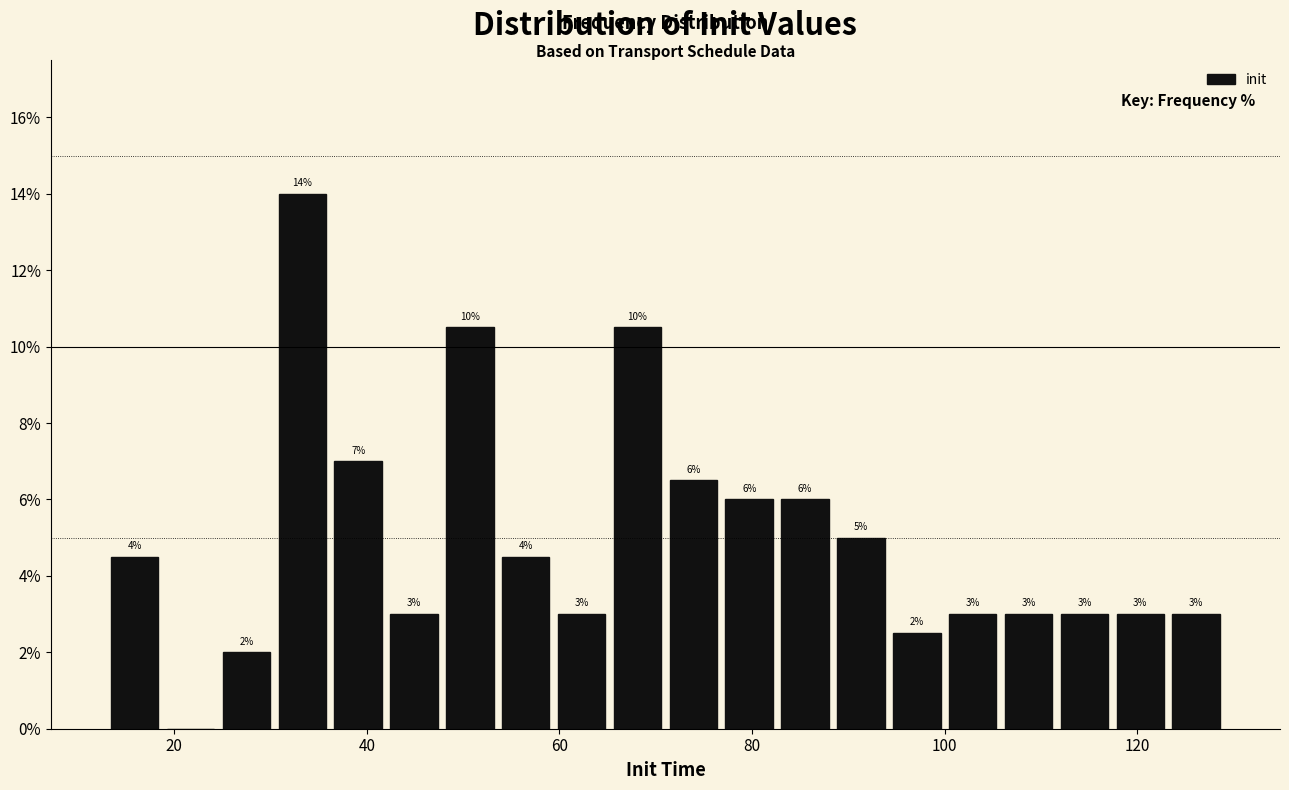

Read against the x-axis, roughly where is the centre of the tallest bar?

34